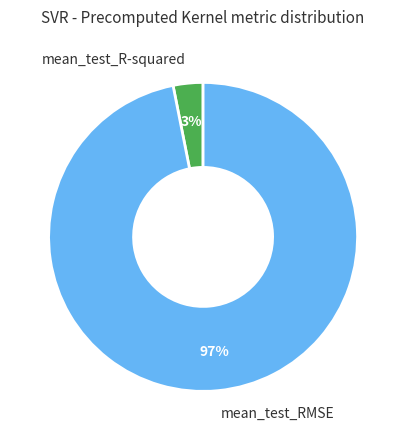

Which category accounts for the majority?

mean_test_RMSE